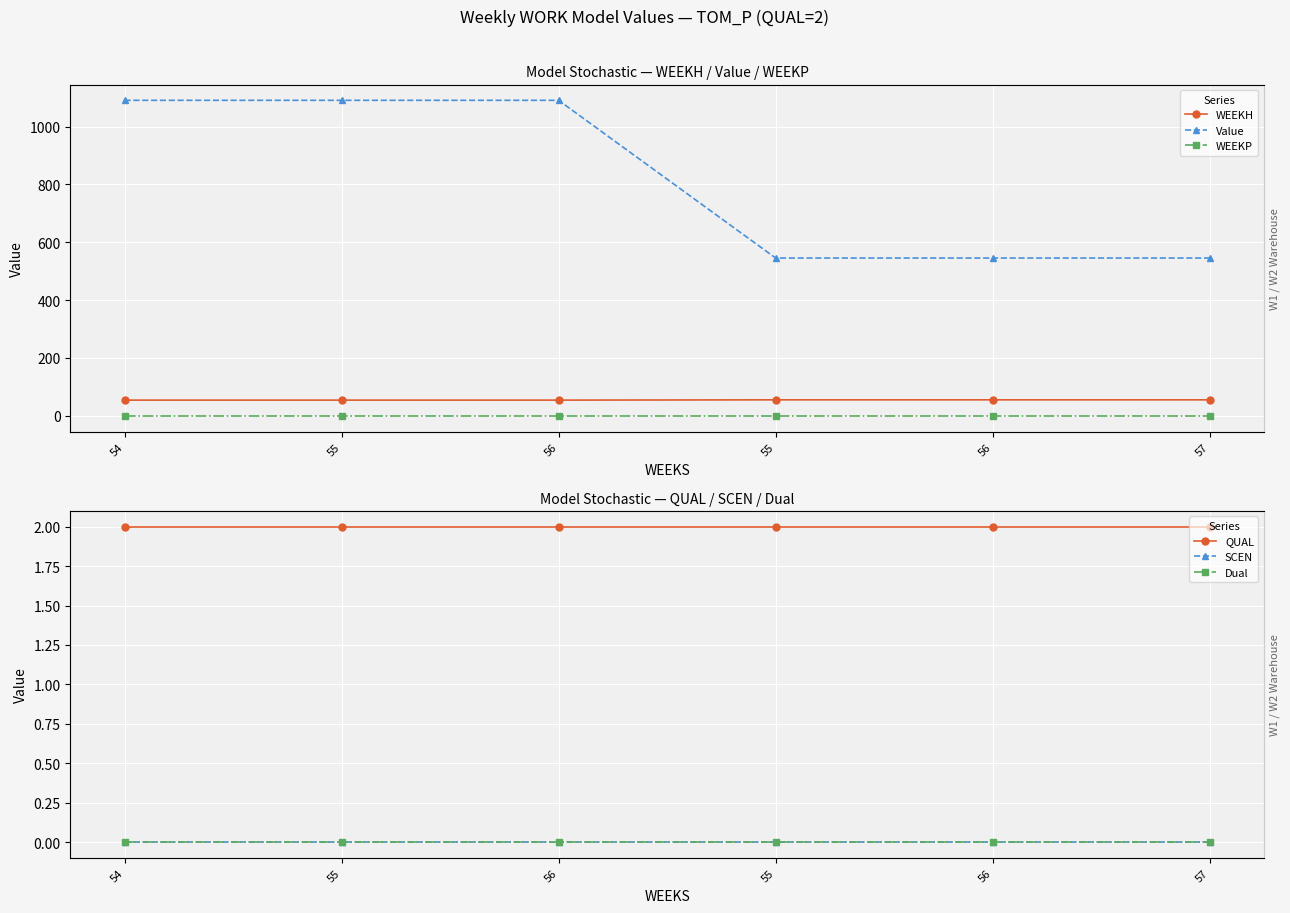

What is the label of the 3rd point from the right?

55